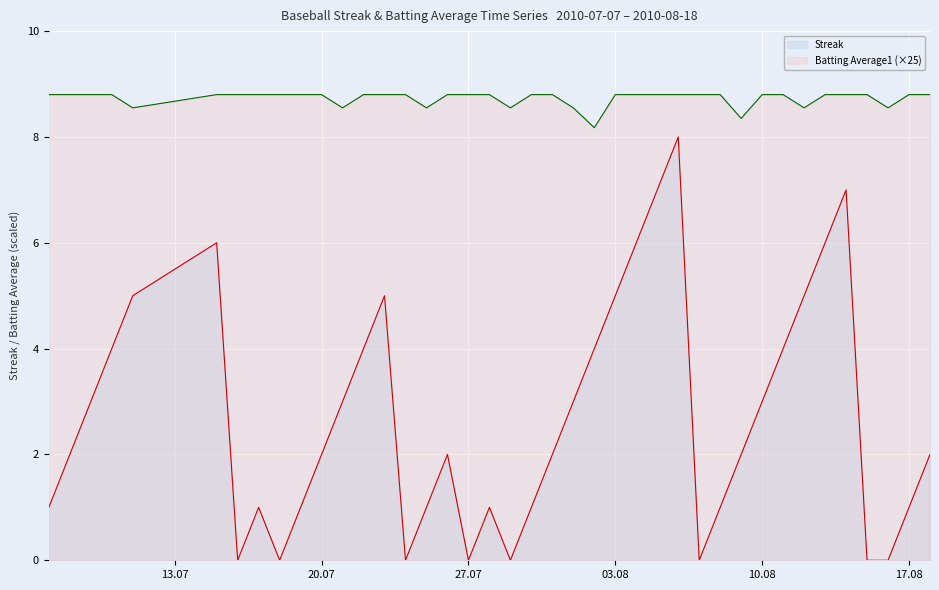

What is the value of the Streak point at the 5th from the left?

5.0